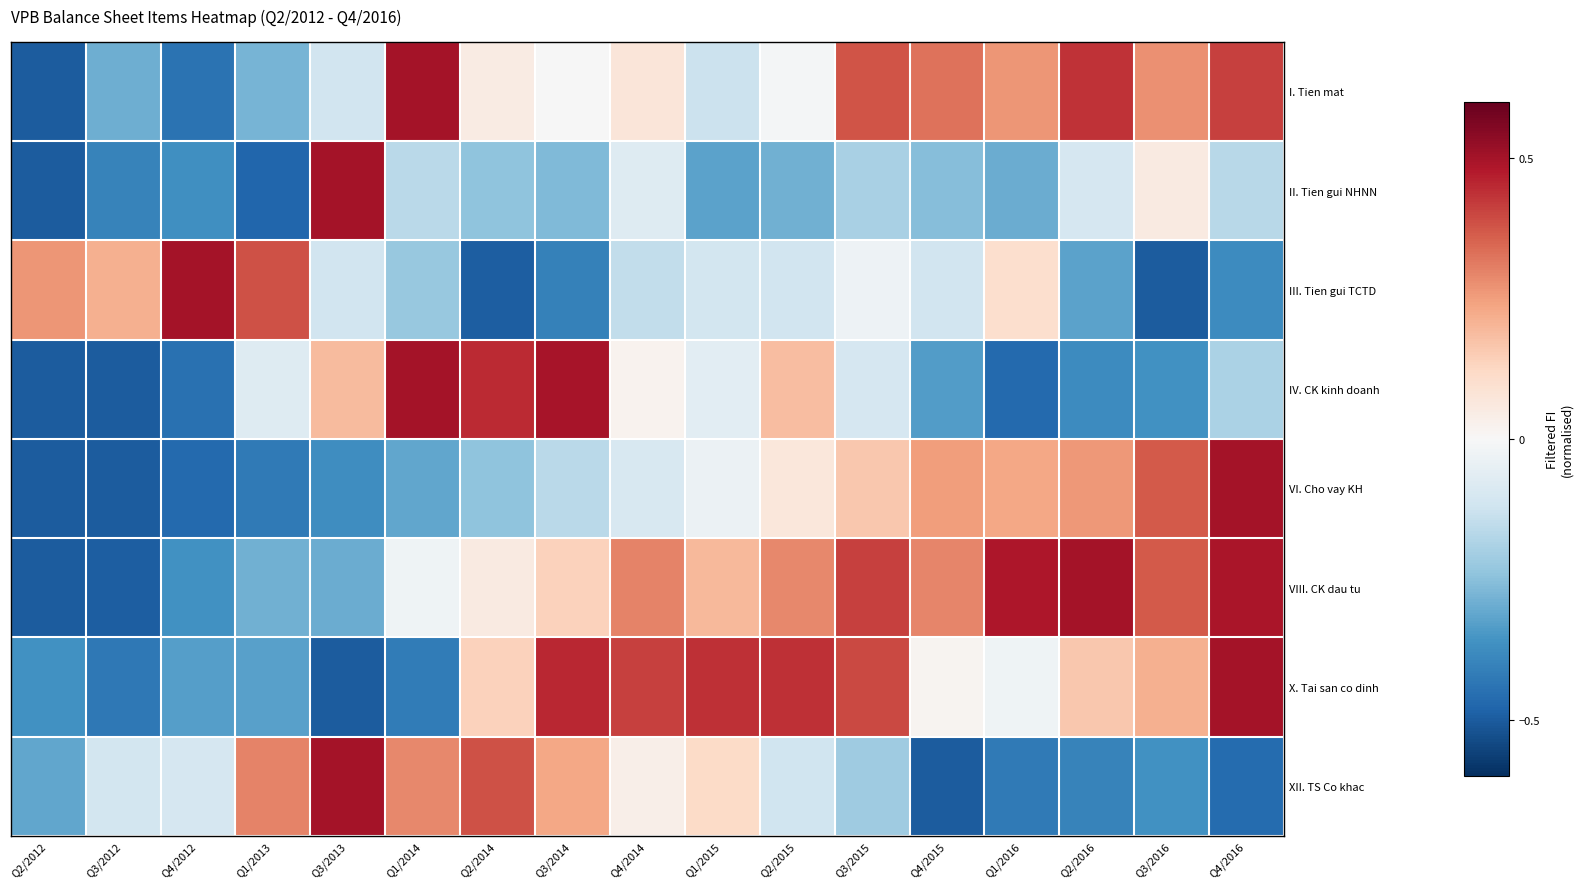

At how many categories does at least one series exceed 0?

17